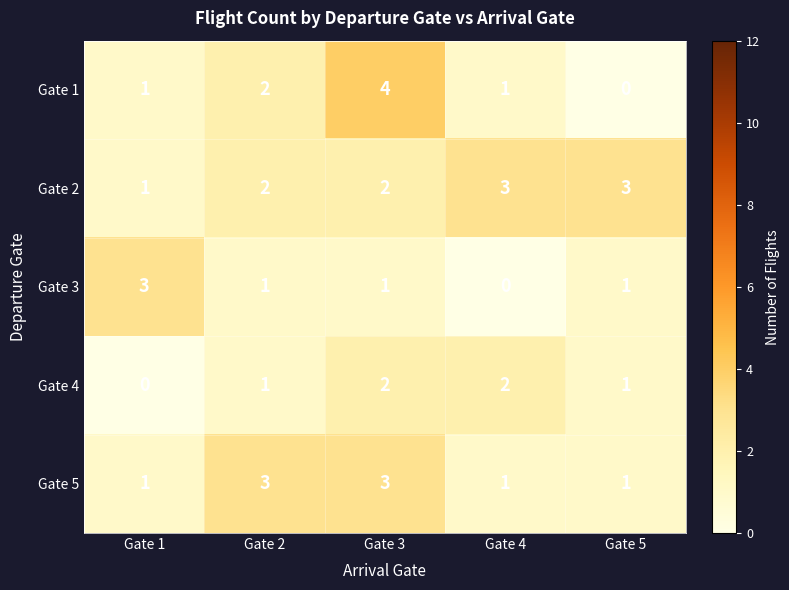

Is it true that Gate 4 equals 2 at Gate 4?

True